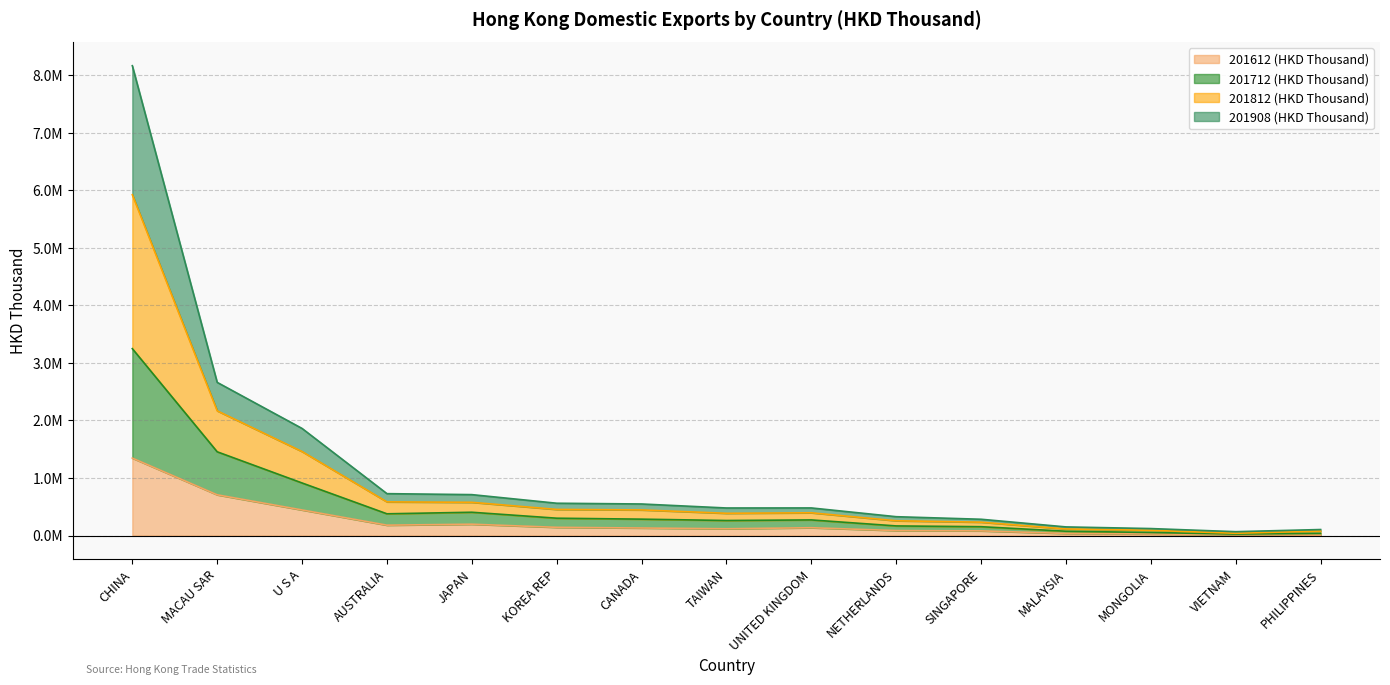

Where does the 201812 (HKD Thousand) series first go above 479341?

CHINA